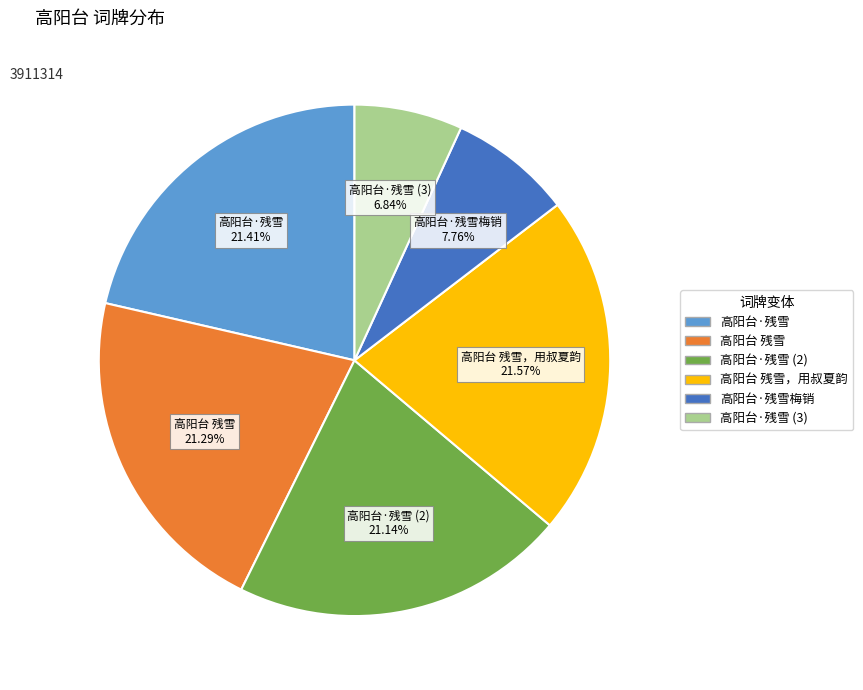

Count the number of slices in the pie.

6